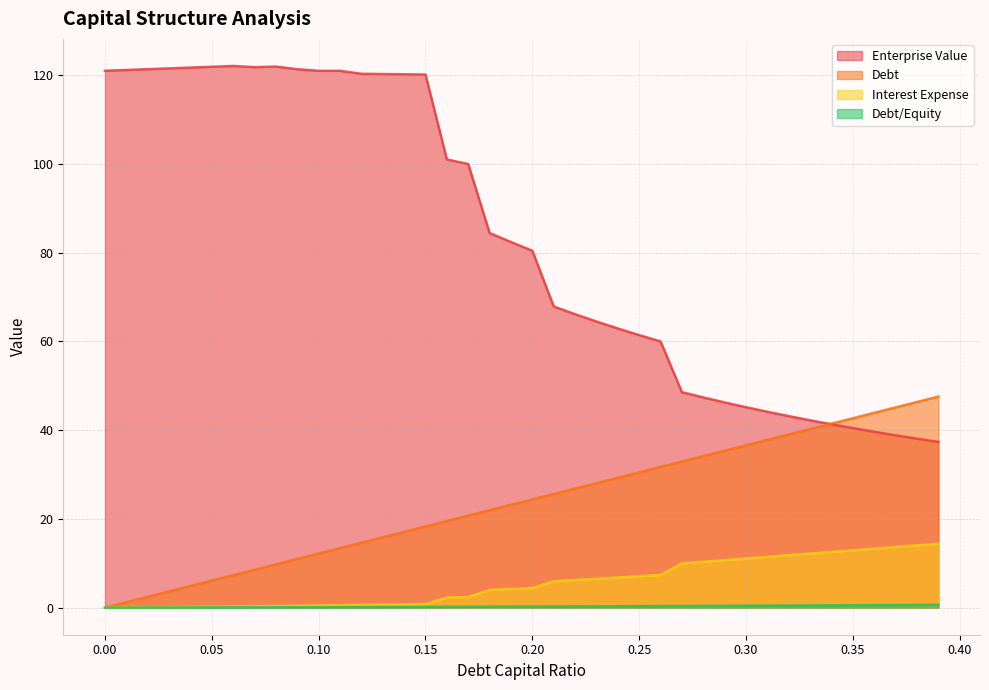

True or false: debt and interest_expense intersect in this chart.

False